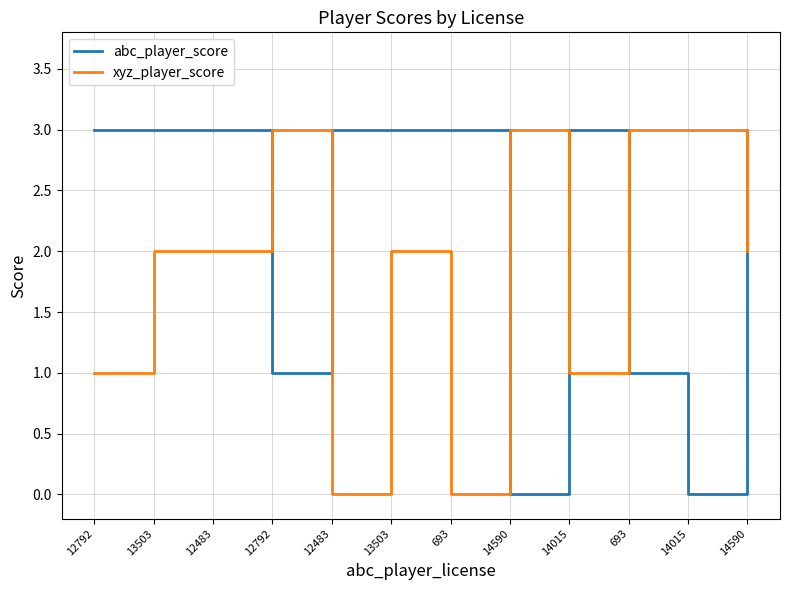

At how many categories does at least one series exceed 1?

12